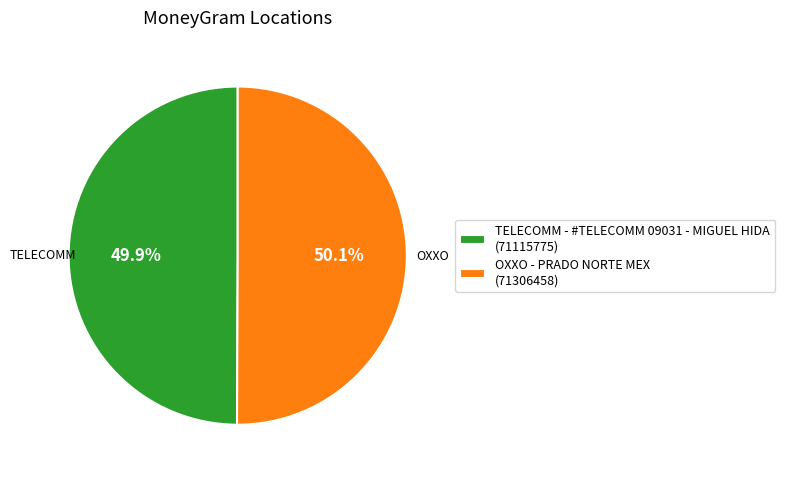

What portion of the pie excludes TELECOMM - #TELECOMM 09031 - MIGUEL HIDA?

50.1%